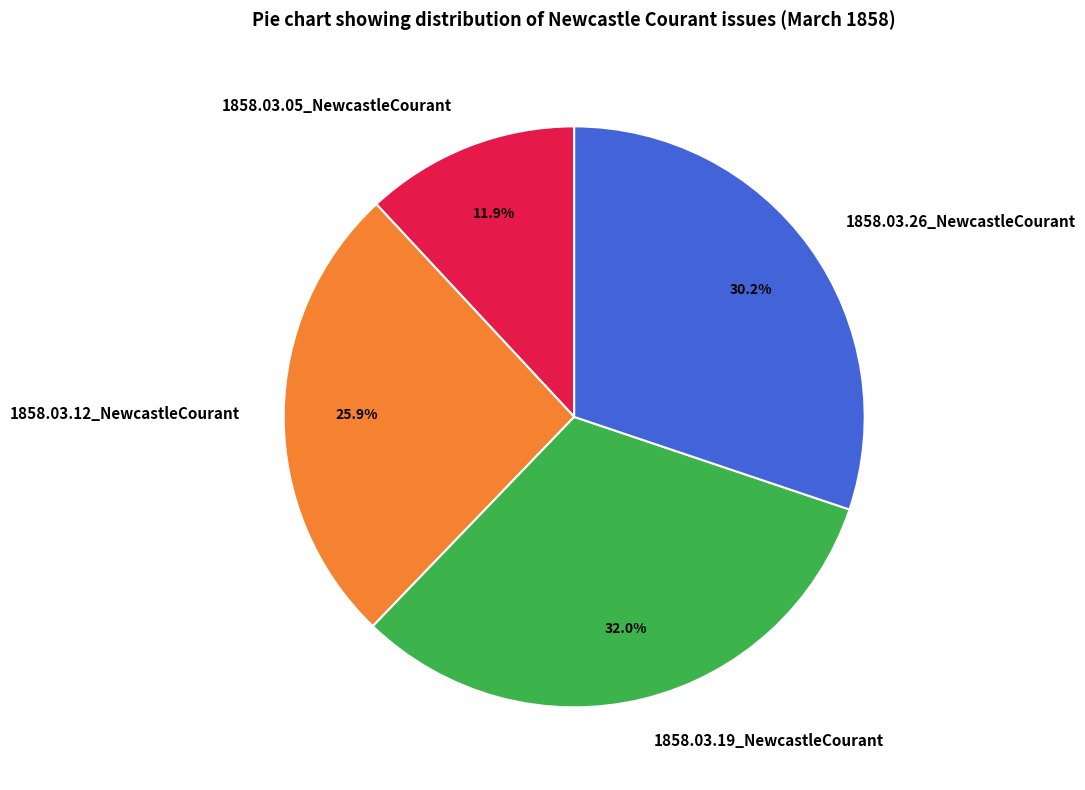

To the nearest percent, what portion does 1858.03.12_NewcastleCourant represent?

26%